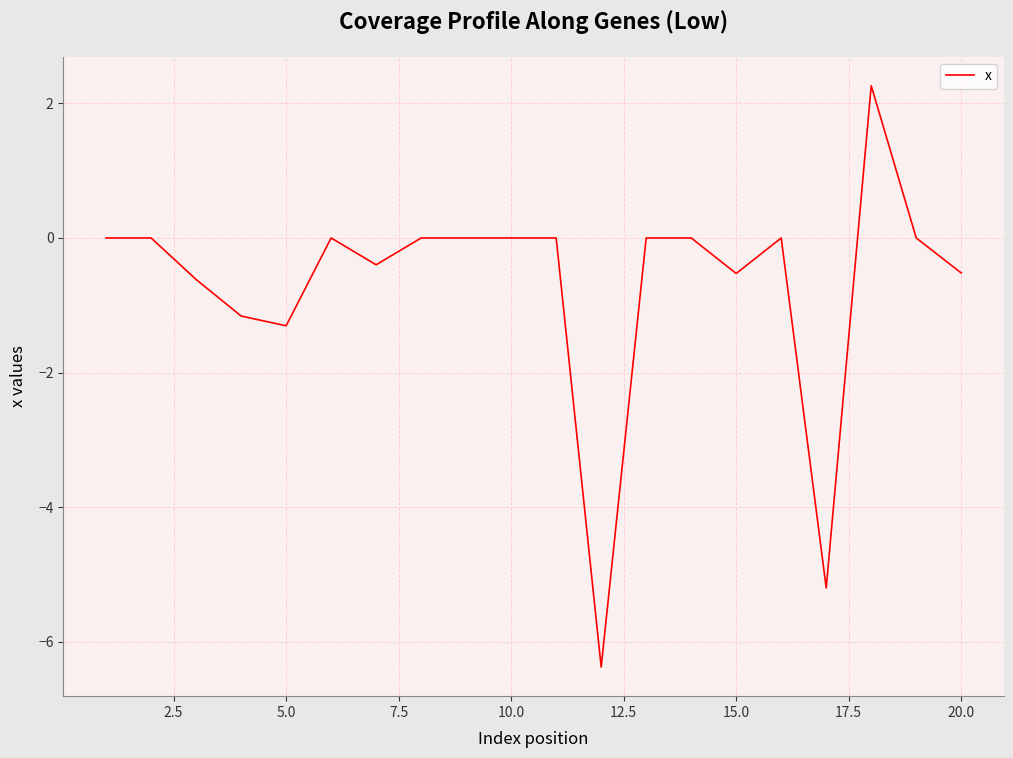

What is the difference between the maximum and minimum values?

8.6